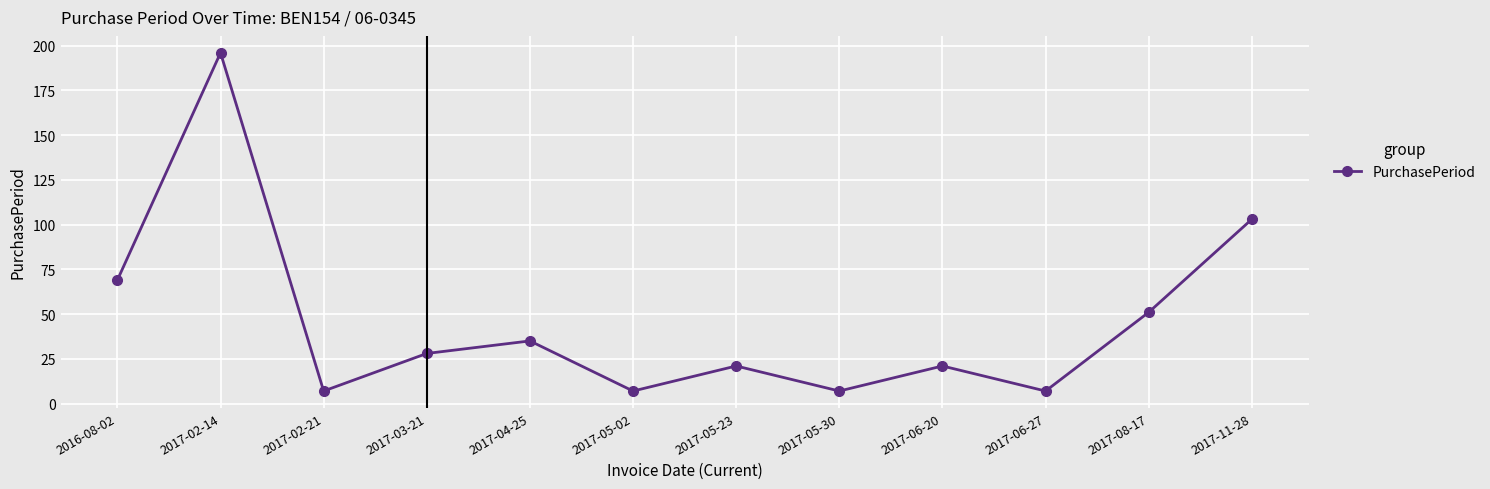

What is the difference between the second highest and minimum values?

96